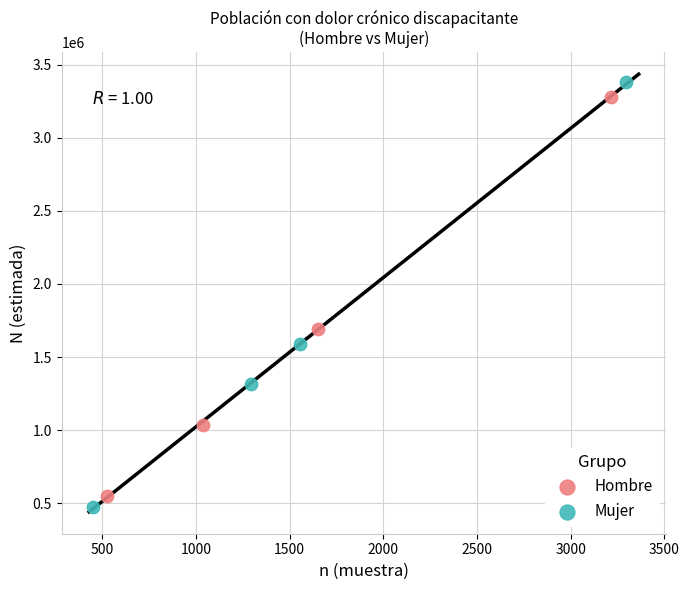

Which series has the largest Y range (max minus min)?

Mujer